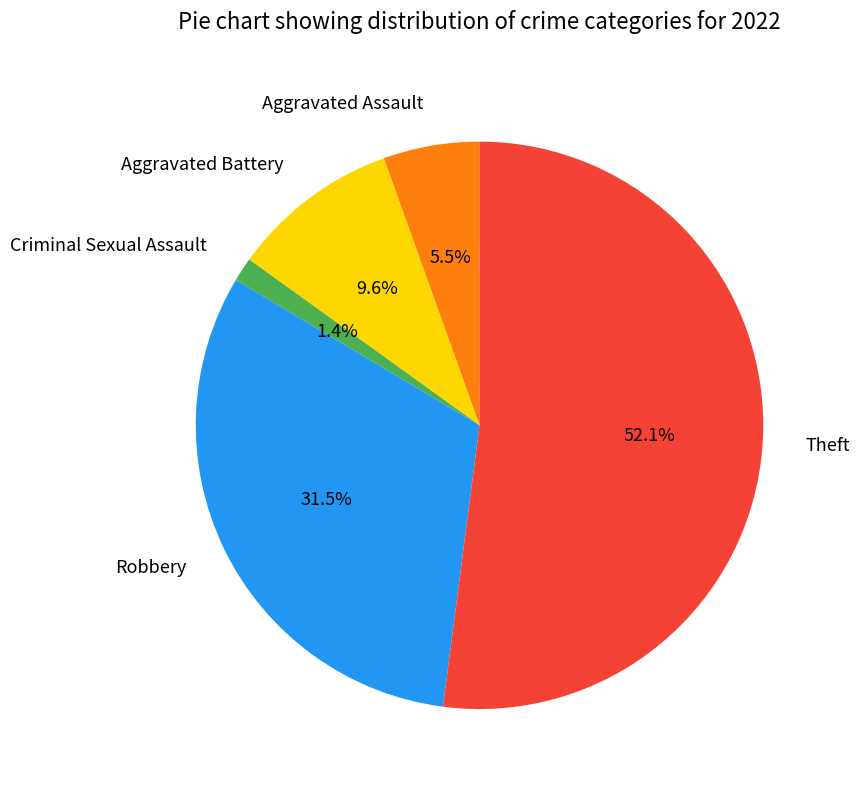

What percentage is the Criminal Sexual Assault slice, to the nearest percent?

1%